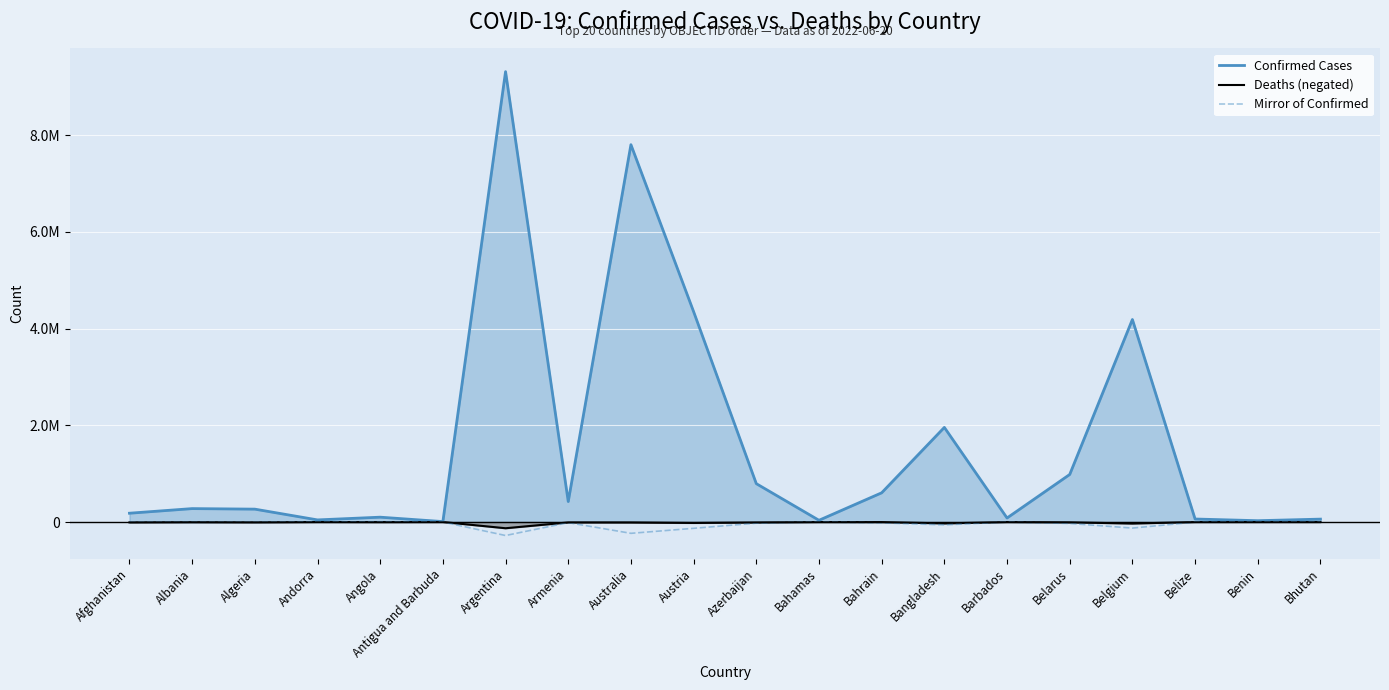

At which category is the sum across all series the highest?

Argentina